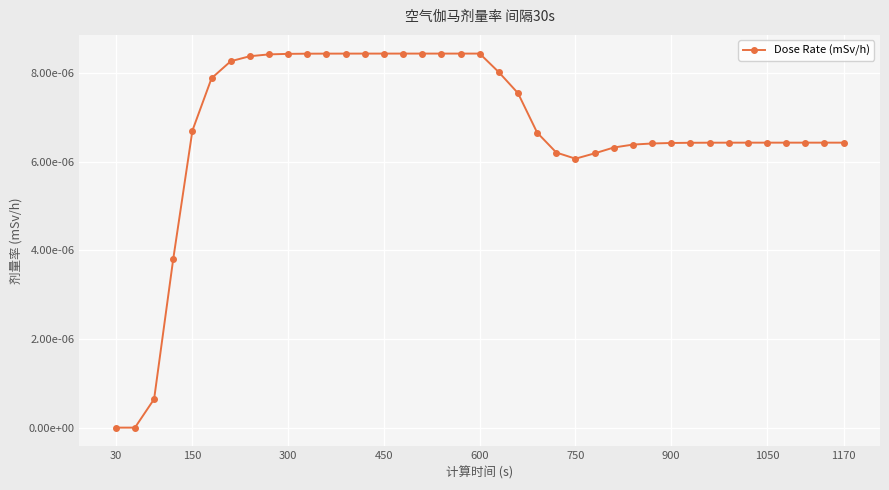

How many points are lower than both their immediate neighbors (excluding endpoints)?

1